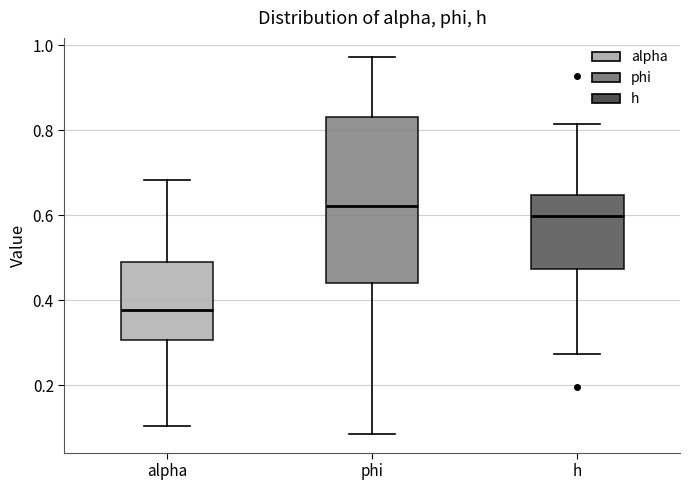

Where does the lower whisker of the box for phi end on the y-axis? The values are not printed on the chart, so give them approximately, as read against the axis.

0.08